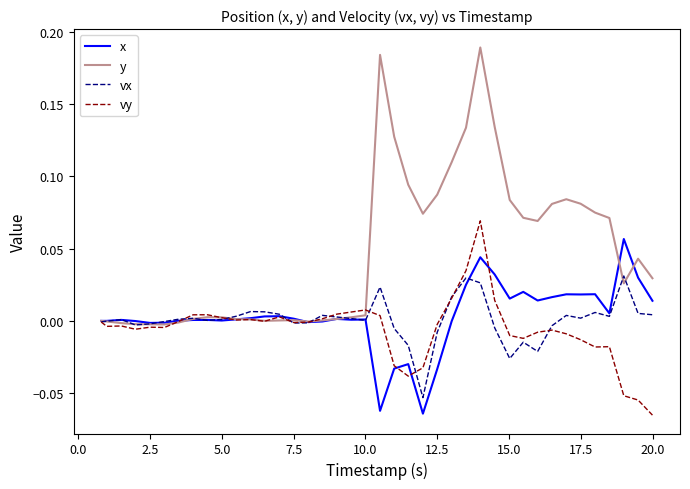

Which series has the largest range (max minus min)?

y